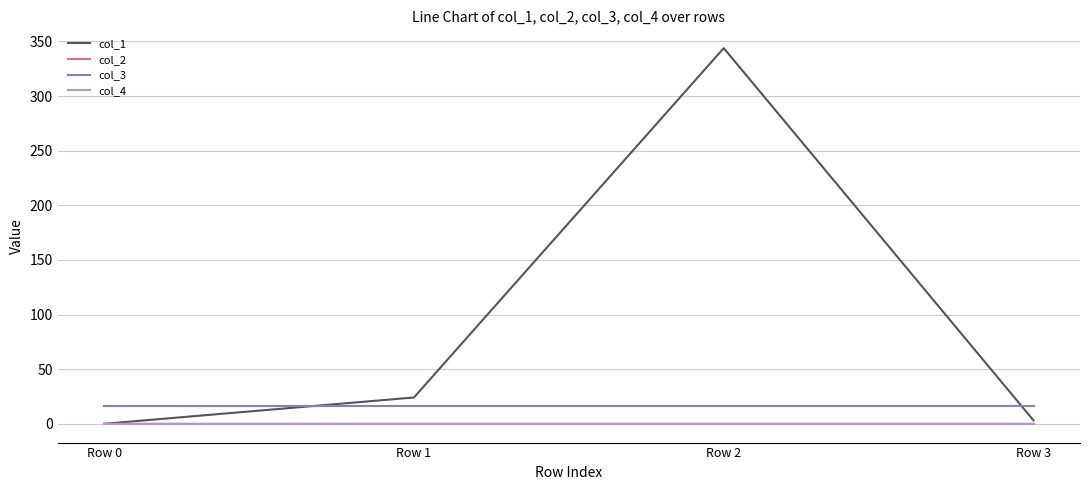

True or false: col_3 and col_4 intersect in this chart.

False